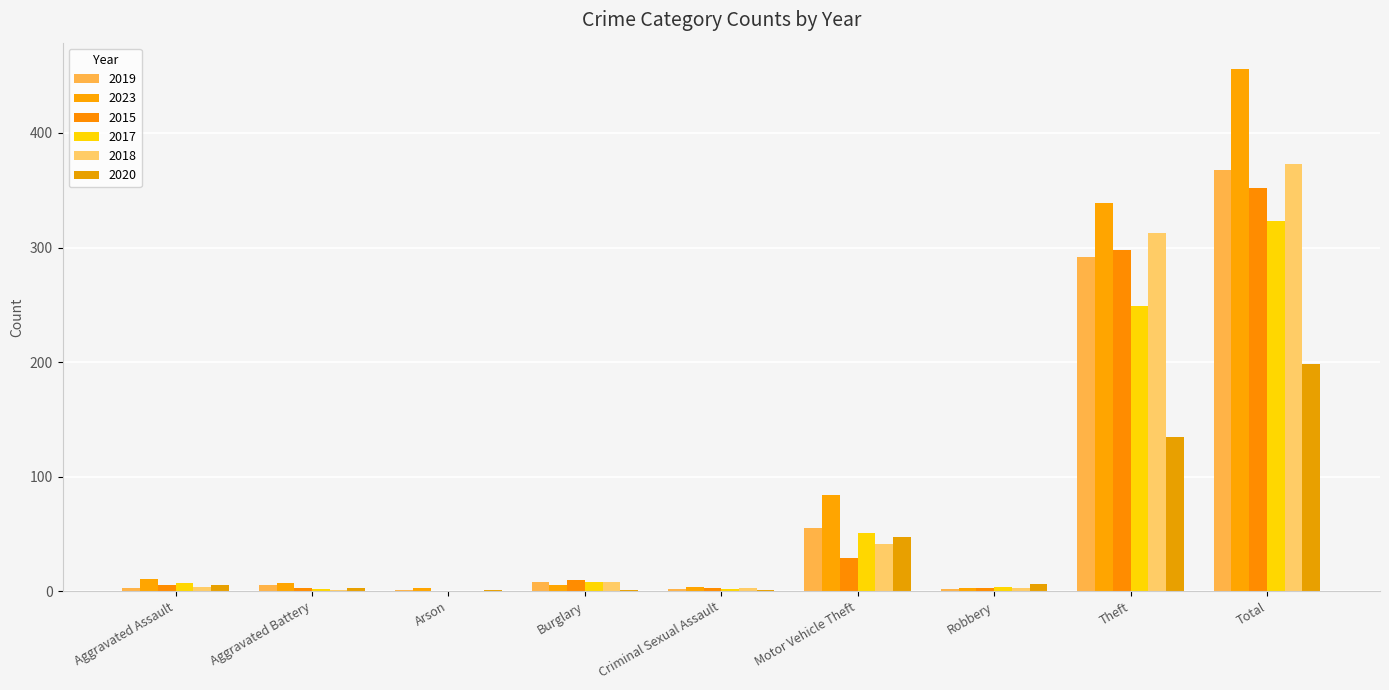

What is the approximate value of 2019 at Arson?

1